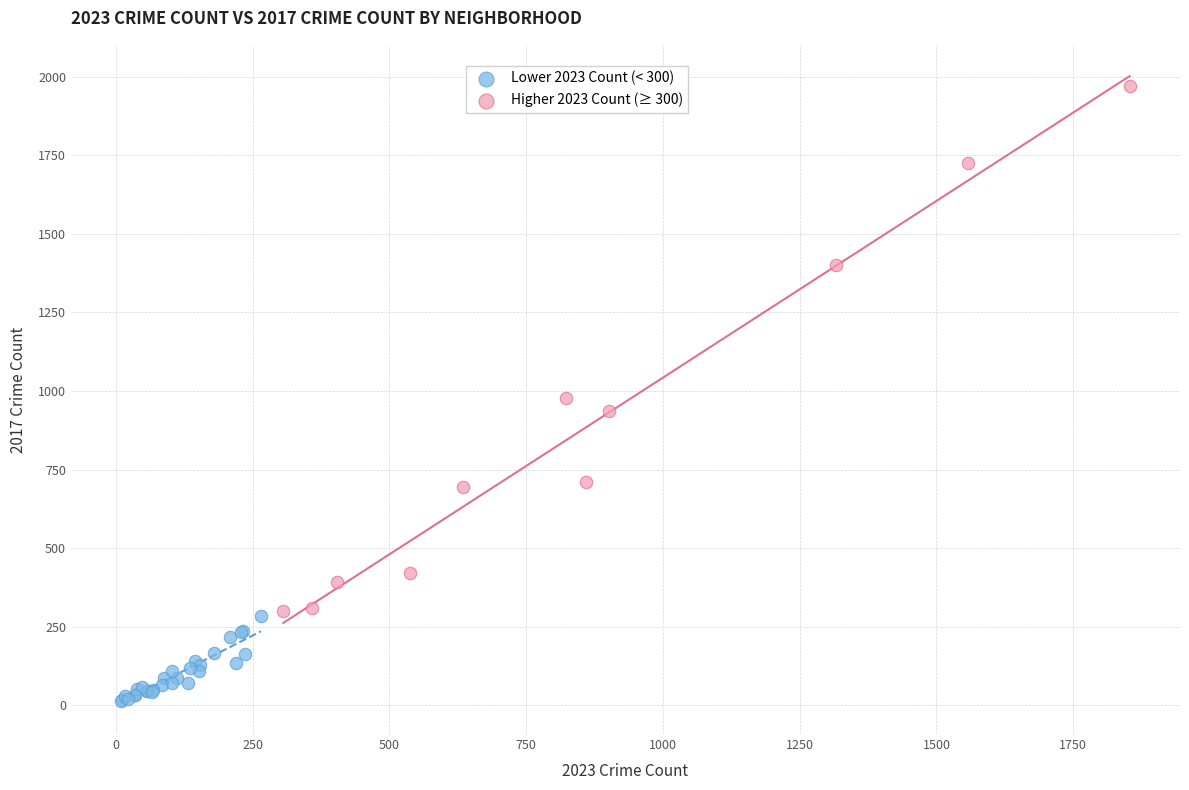

What are all the series names shown in the legend?

Lower 2023 Count (< 300), Higher 2023 Count (≥ 300)